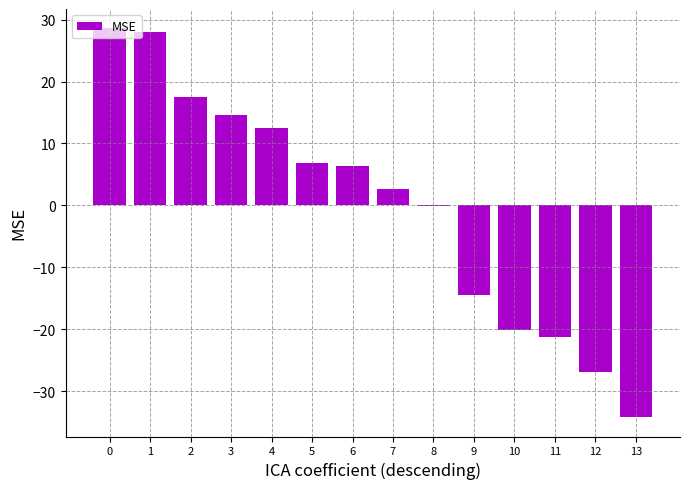

What is the change in value from 8 to 11?

-21.0